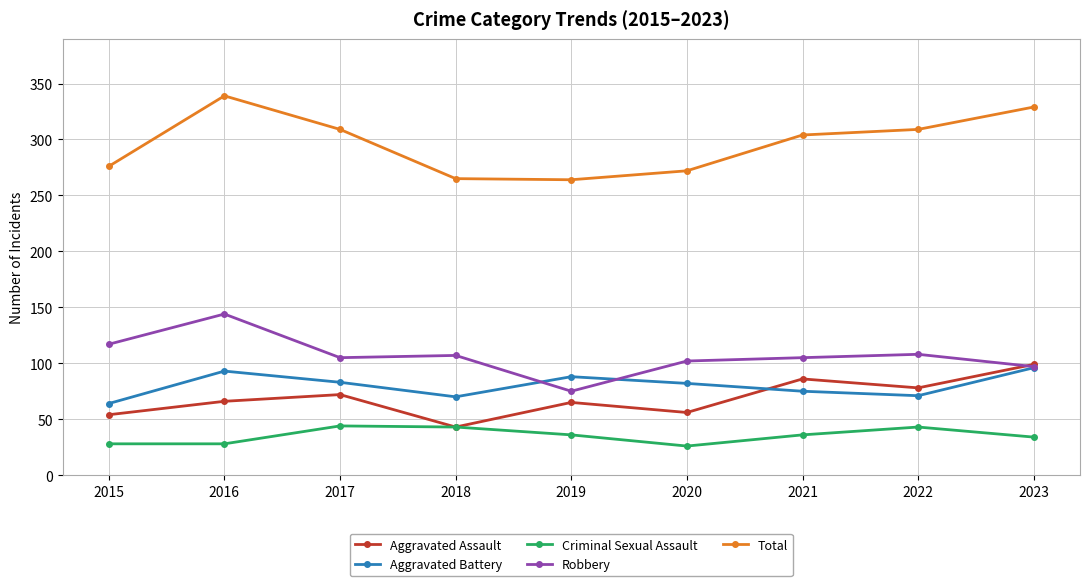

Which series has the largest range (max minus min)?

Total